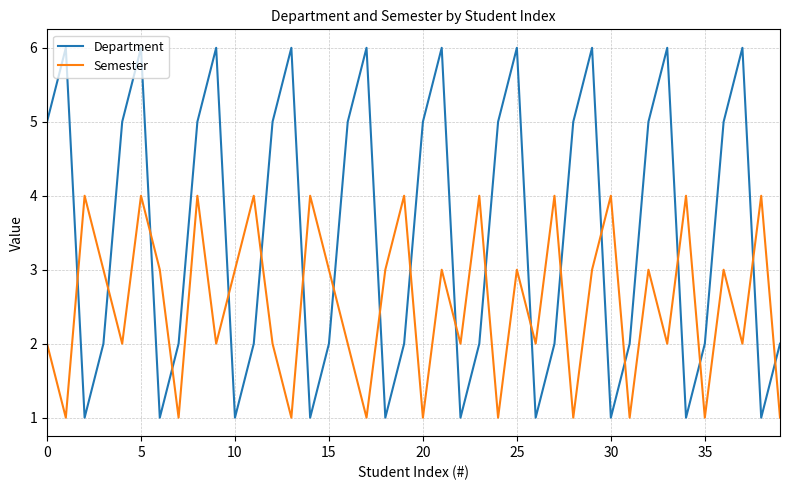

Which series has the widest spread of values?

Department